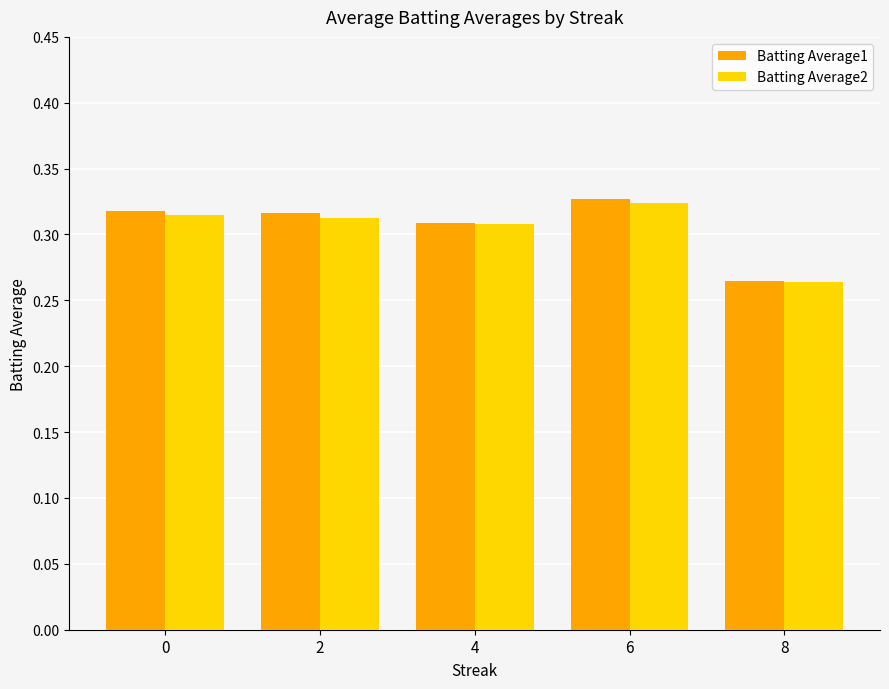

What is the sum of the Batting Average1 values at 2 and 8?

0.6